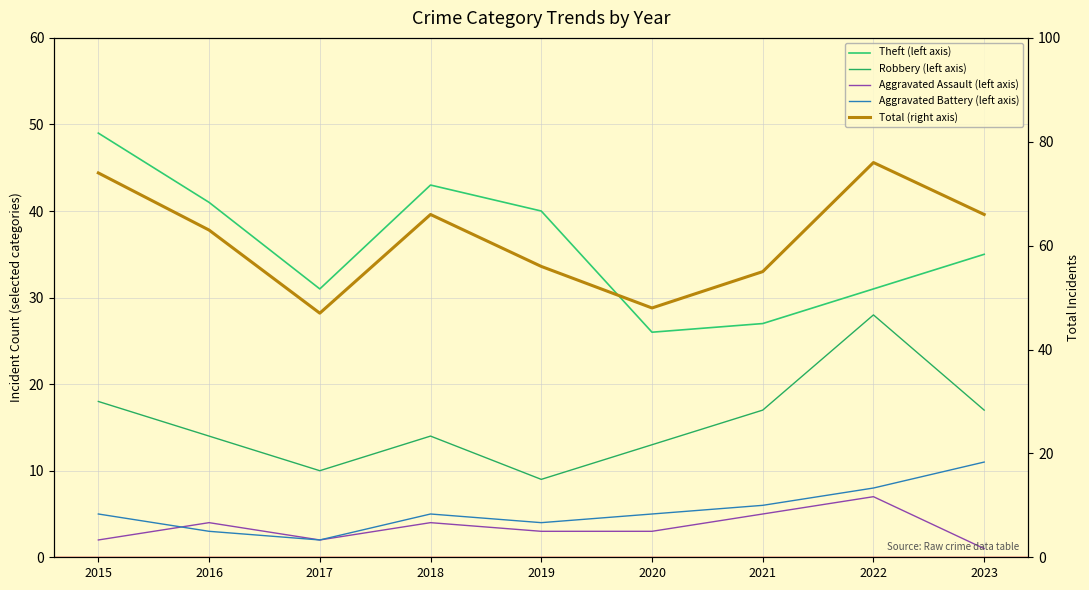

Is it true that Aggravated Battery (left axis) equals 5 at 2015?

True